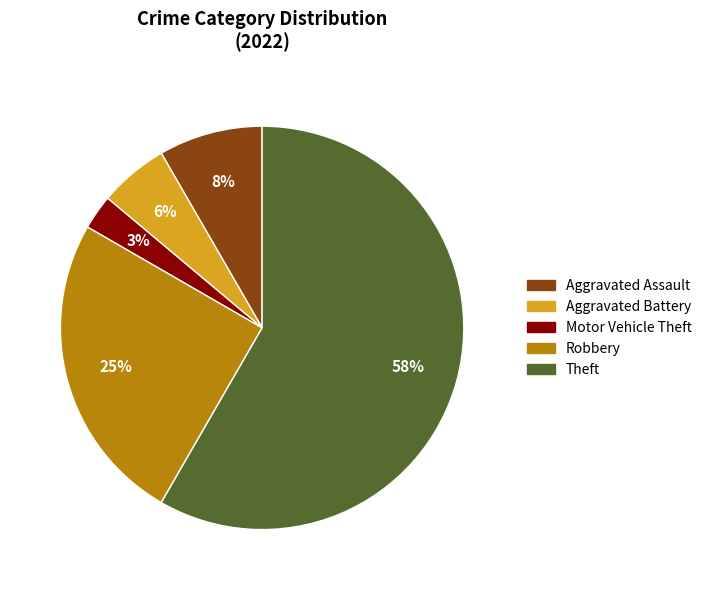

To the nearest percent, what is the average slice percentage?

20%